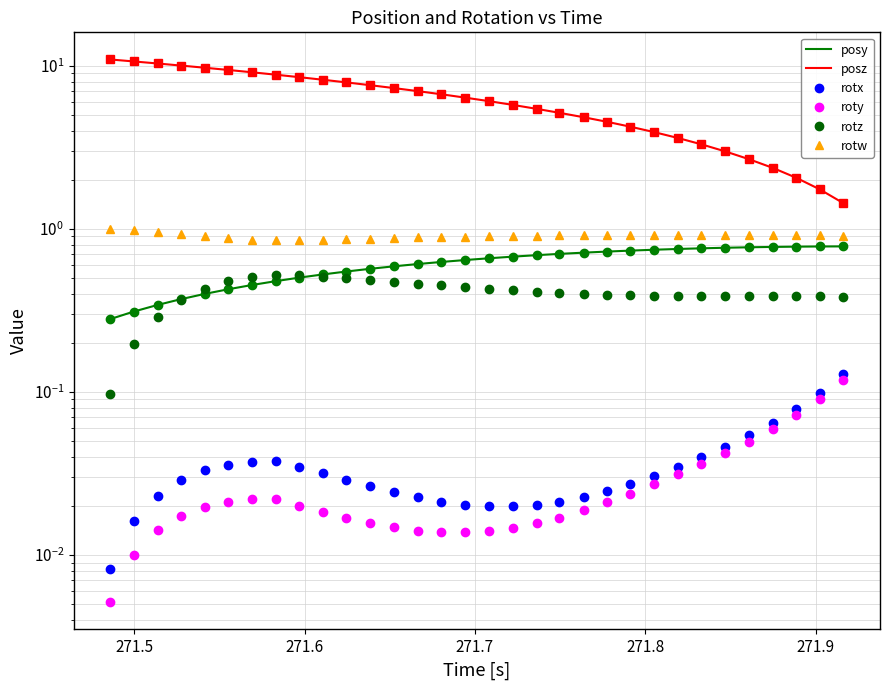

True or false: posz and rotw cross at least once.

False